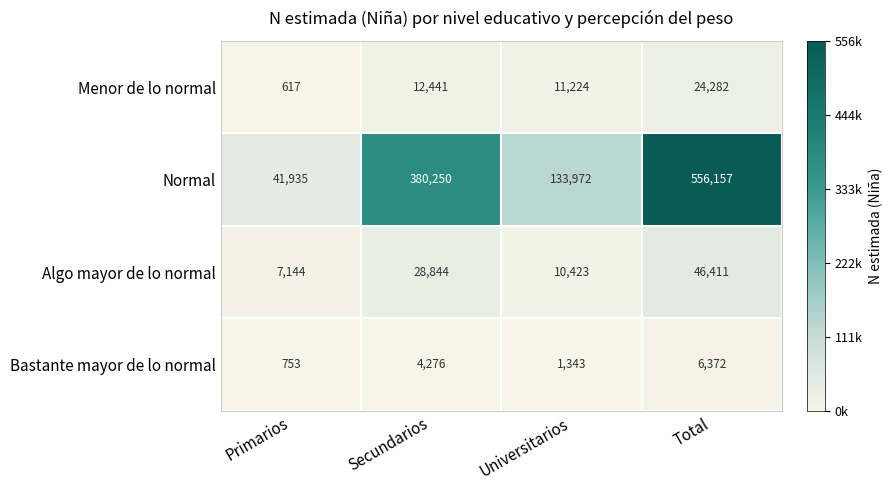

At which category is the sum across all series the highest?

Total